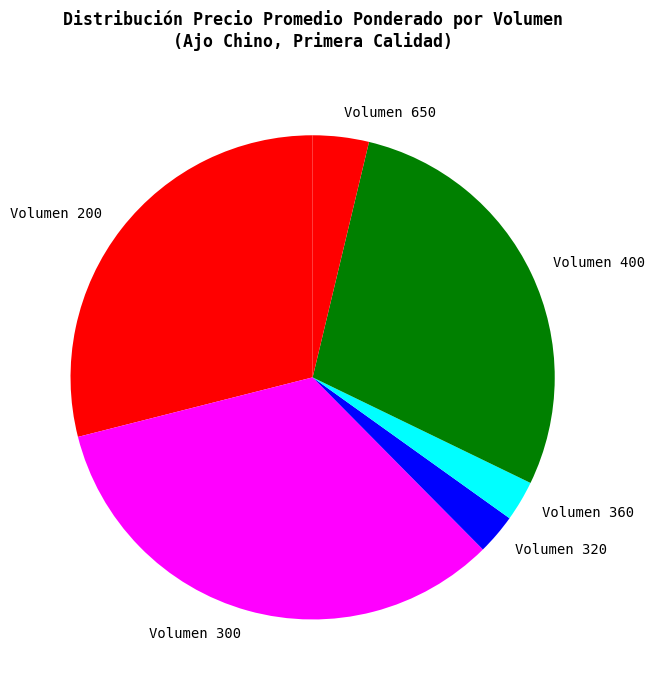

Combined, do Volumen 360 and Volumen 400 account for over 50%?

No